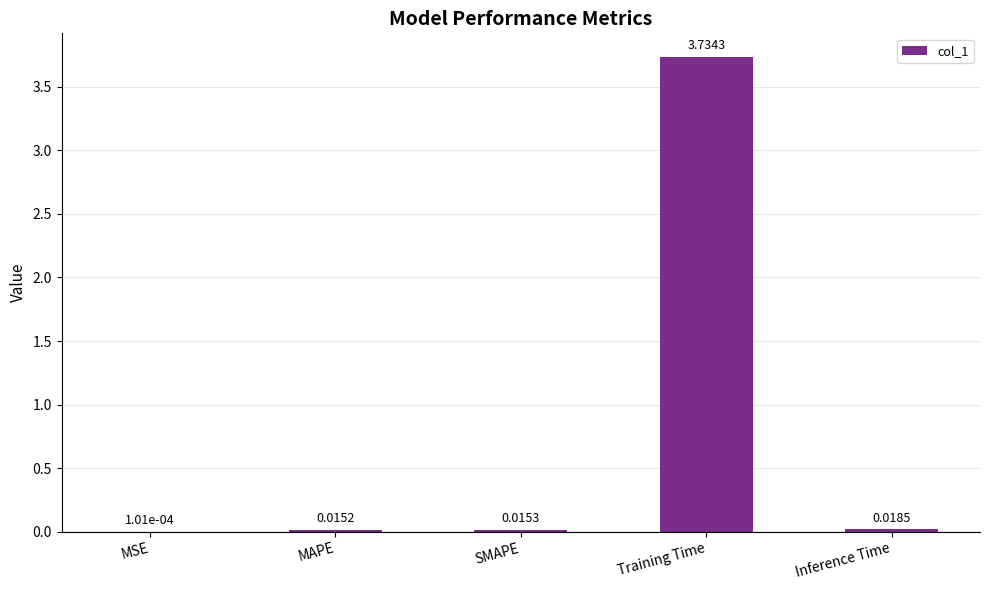

What is the sum of the values at Inference Time and Training Time?

3.8